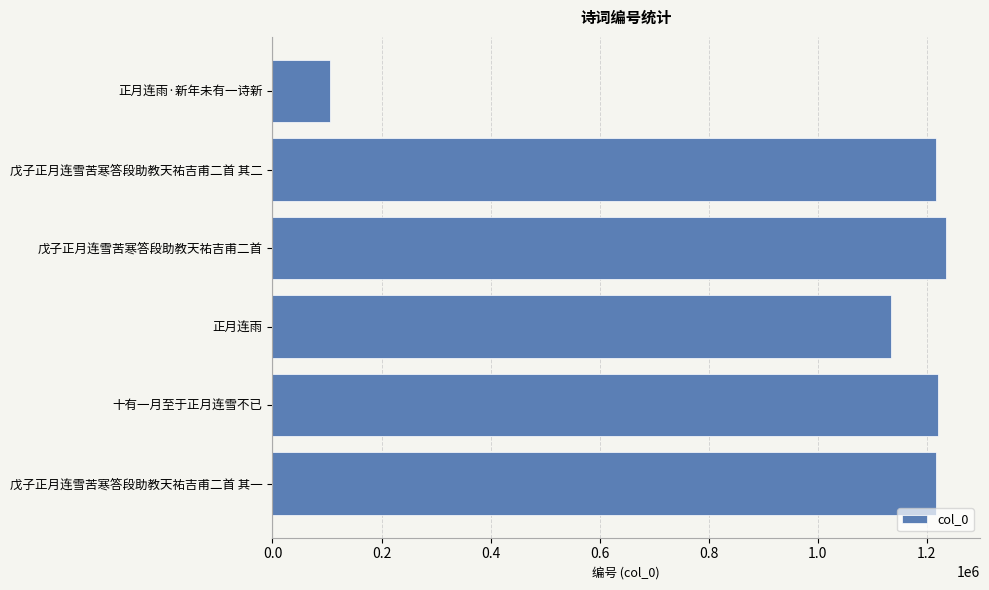

At which category does the chart reach its peak across all series?

戊子正月连雪苦寒答段助教天祐吉甫二首